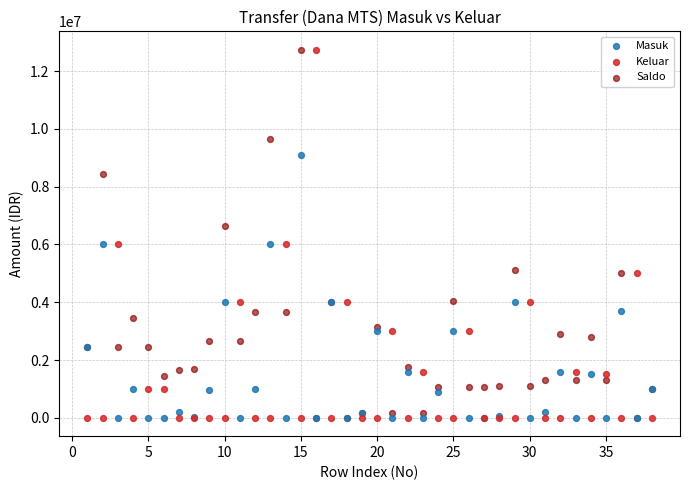

What are all the series names shown in the legend?

Masuk, Keluar, Saldo